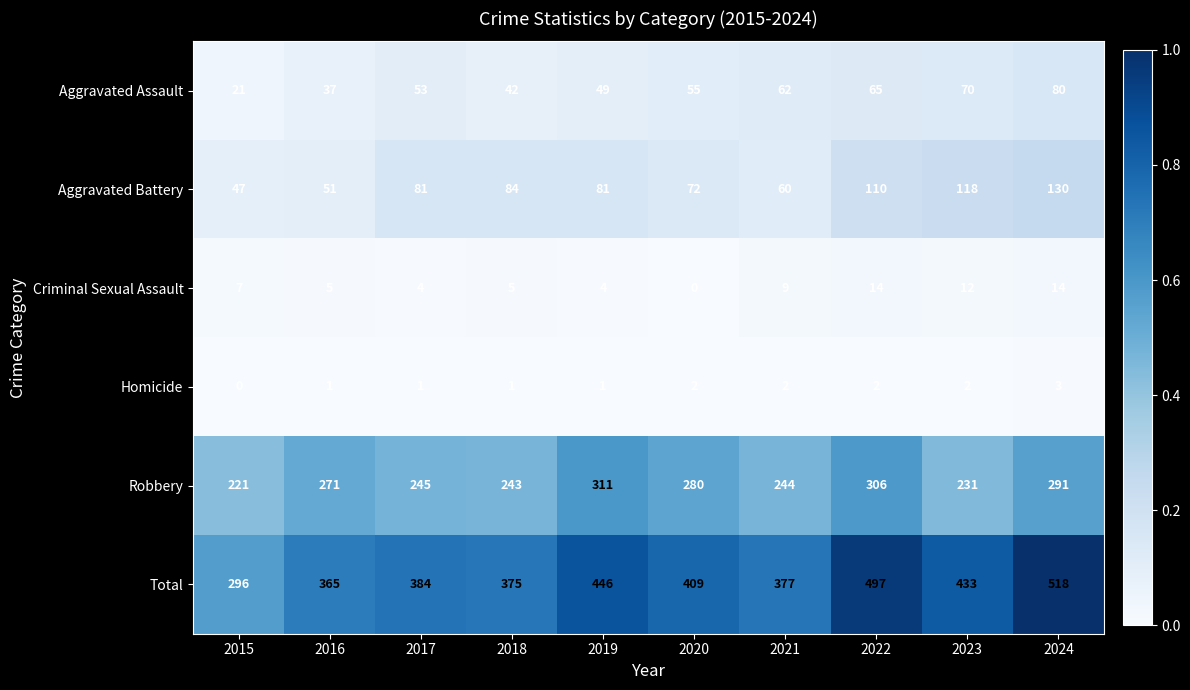

Which series has the largest range (max minus min)?

Total